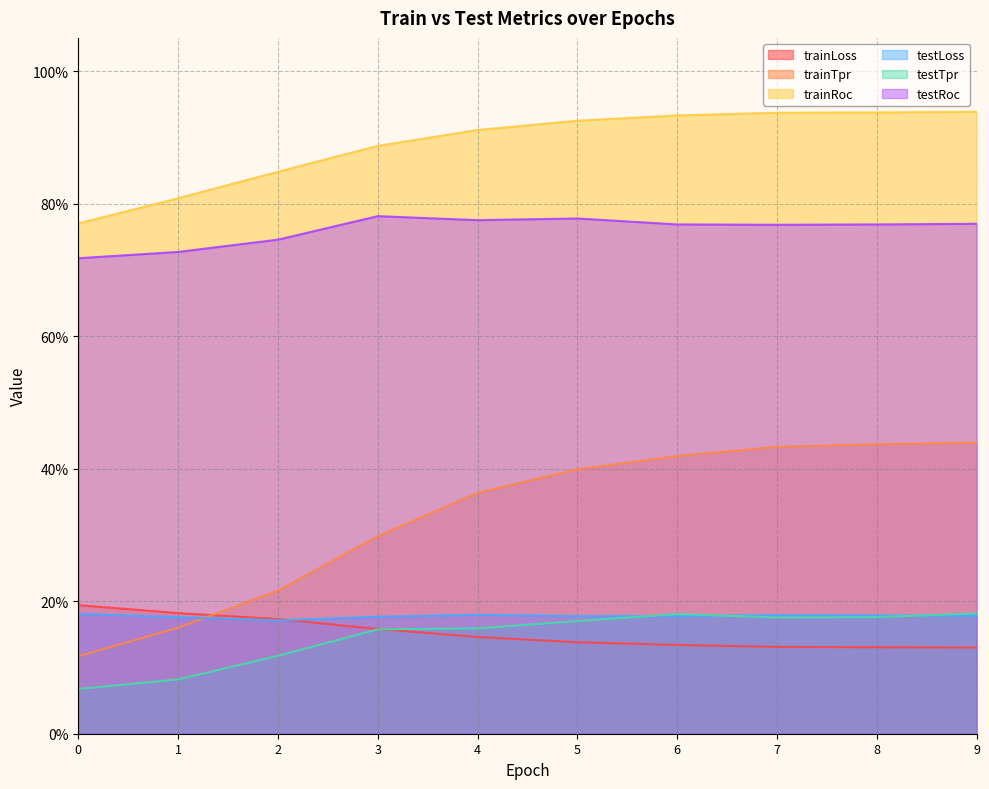

What is the average value of the trainLoss series?

0.2